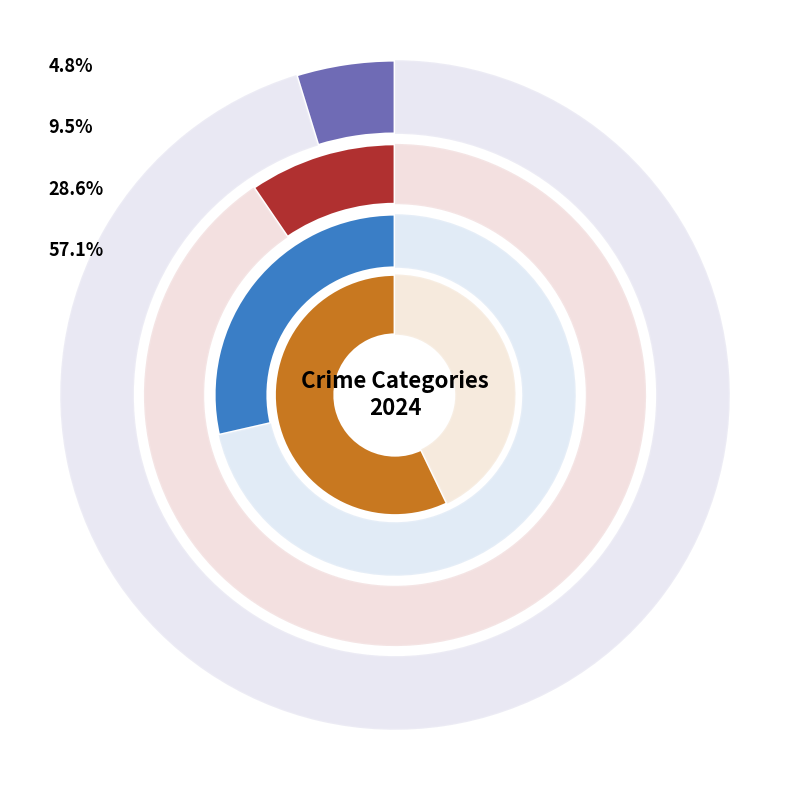

Does 2 account for over 50% of the chart?

No